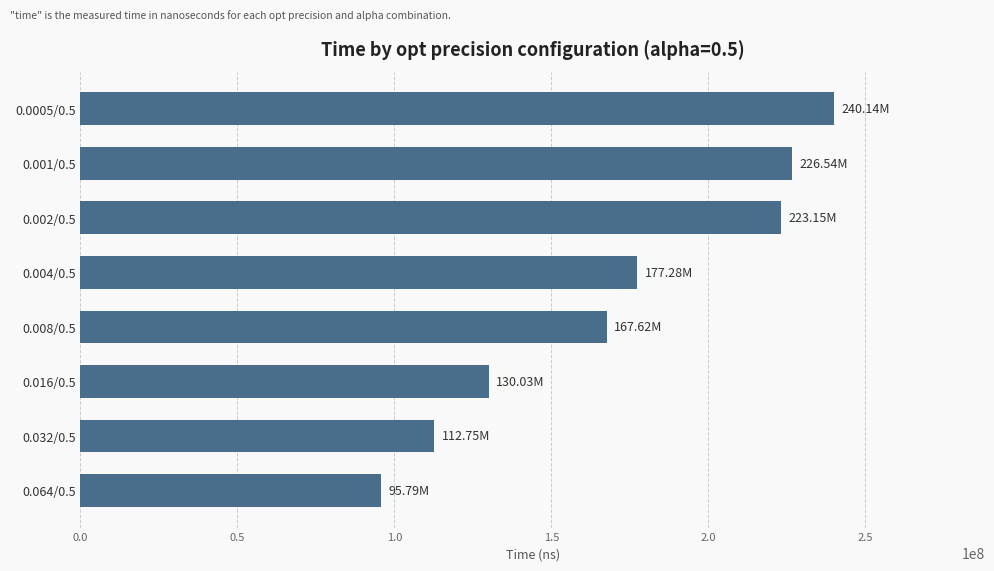

What is the difference between the maximum and second lowest values?

127389900